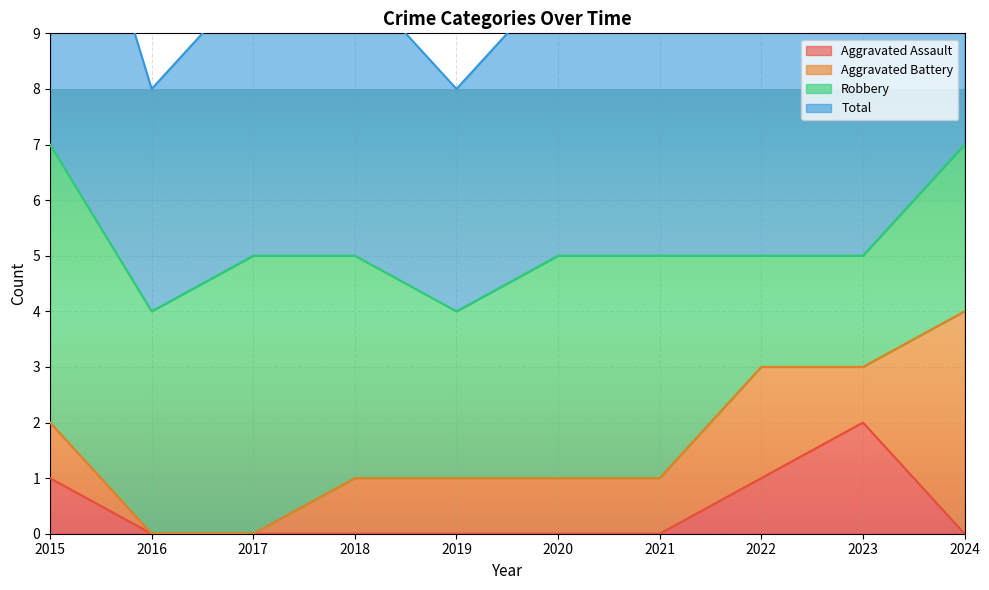

Is the value of Total at 2024 greater than the value of Aggravated Assault at 2021?

Yes